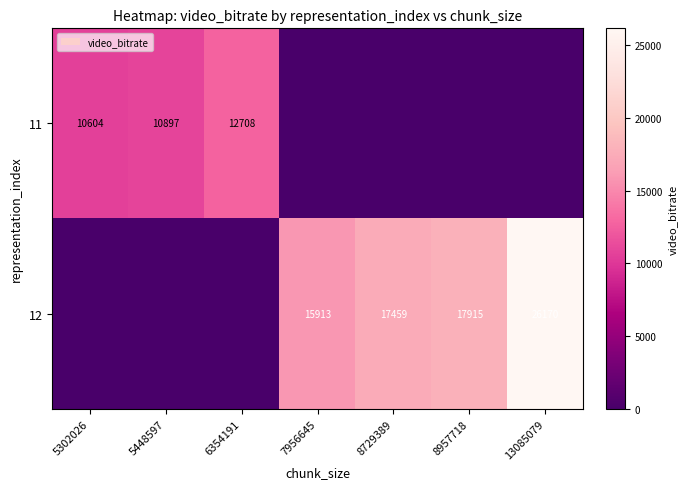

Which has a higher value, 8957718 or 8729389?

8957718